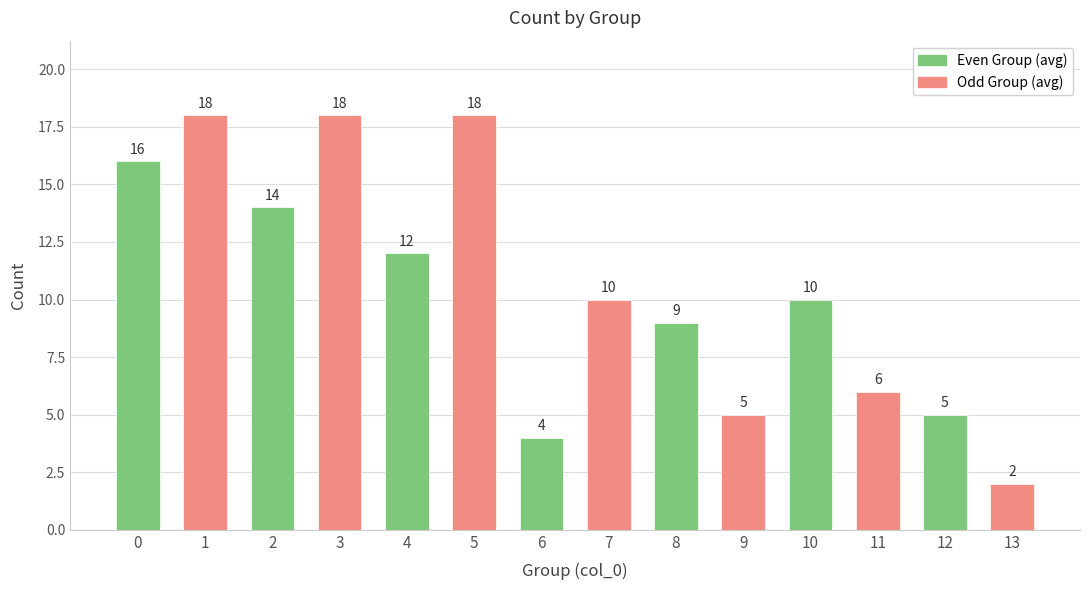

Count the number of categories in the chart.

14